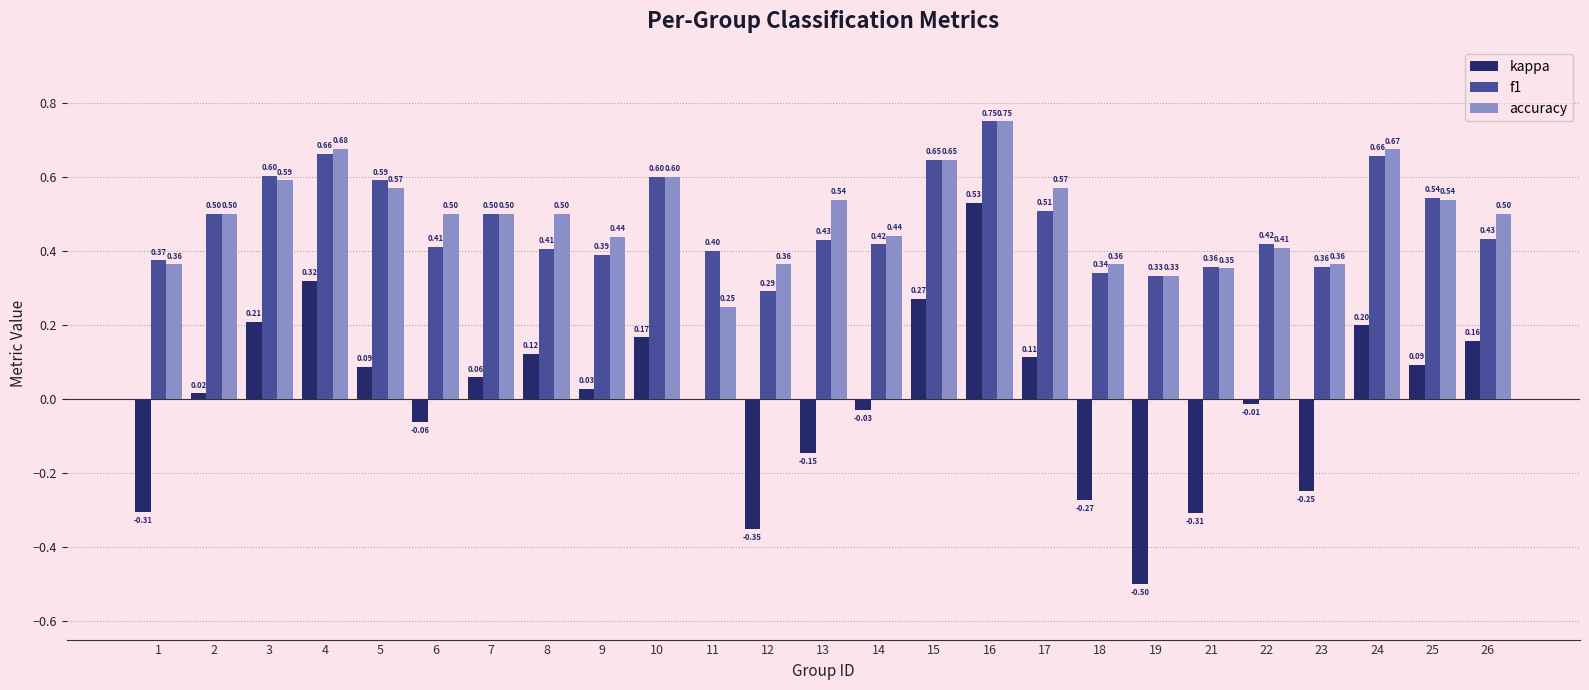

Which series changed the most between 16 and 24?

kappa